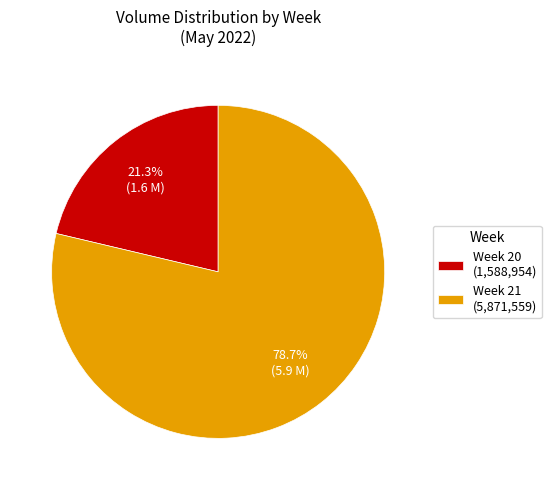

Does Week 21 (5,871,559) account for over 50% of the chart?

Yes